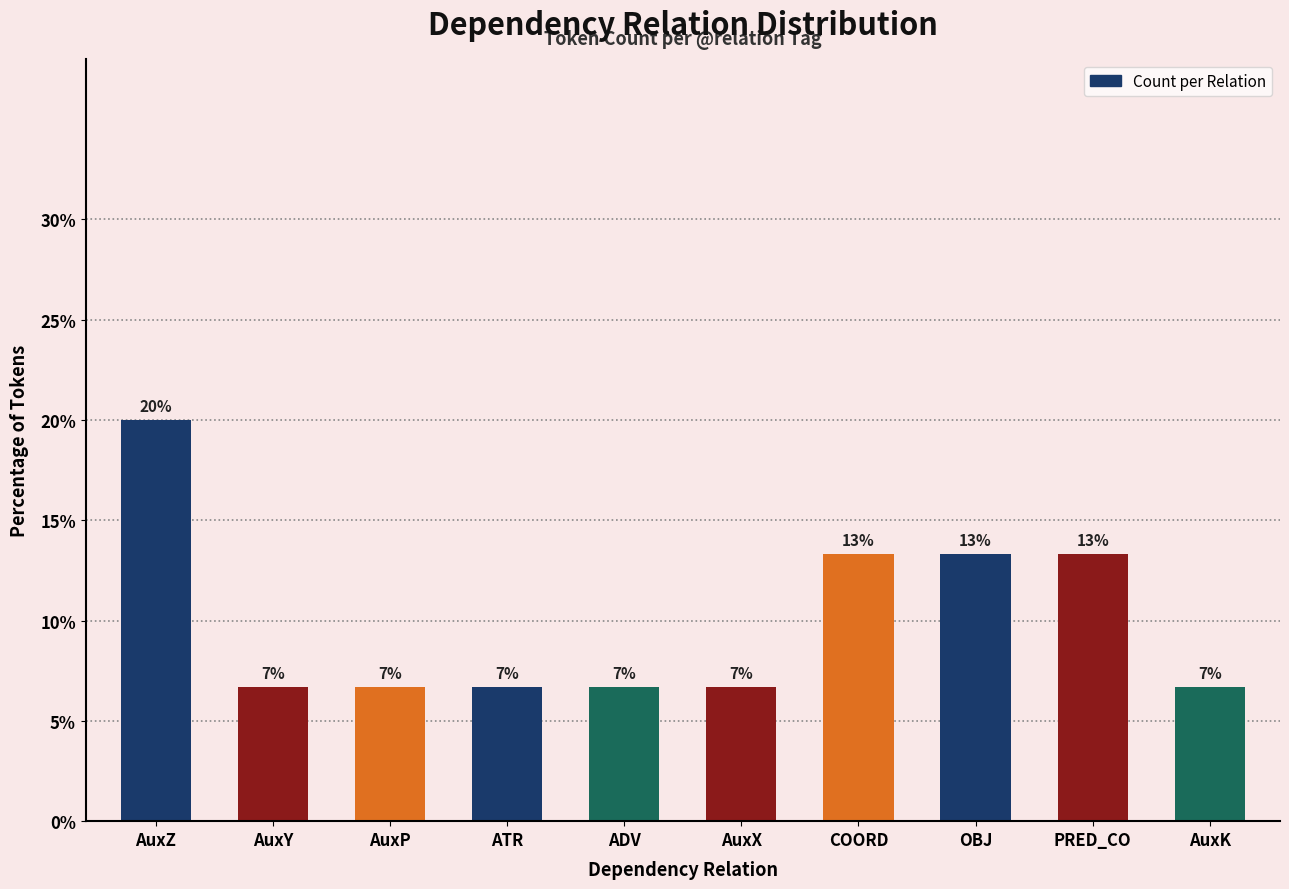

How many bars are there in total?

10